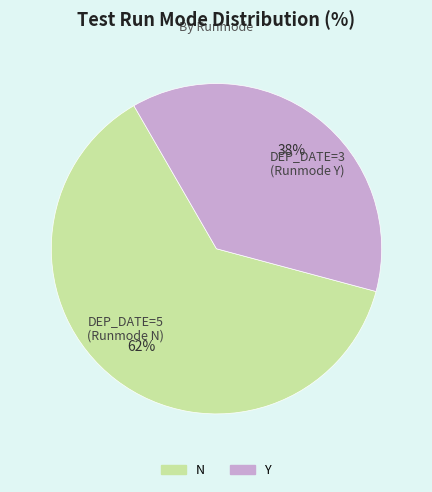

Is there a majority slice in this chart?

Yes